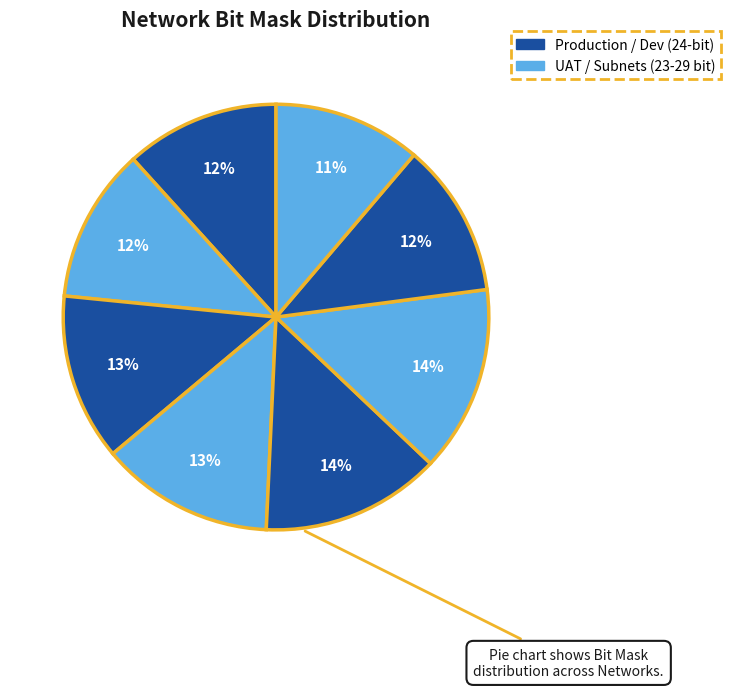

Count the number of slices in the pie.

8